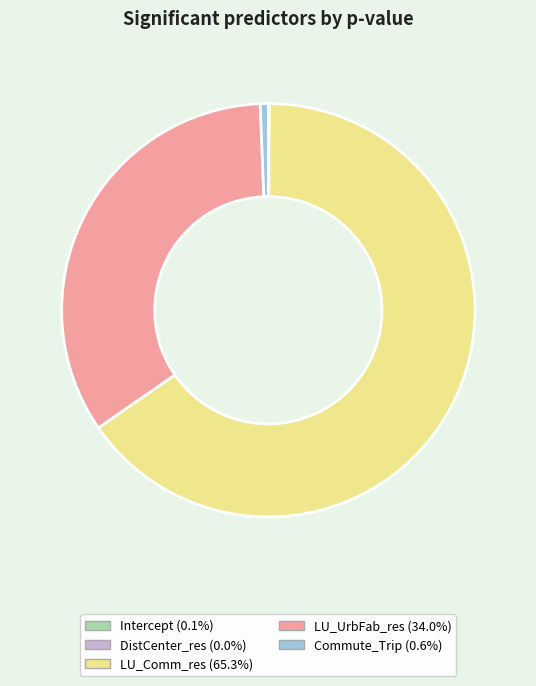

Is there any slice that represents more than half of the pie?

Yes